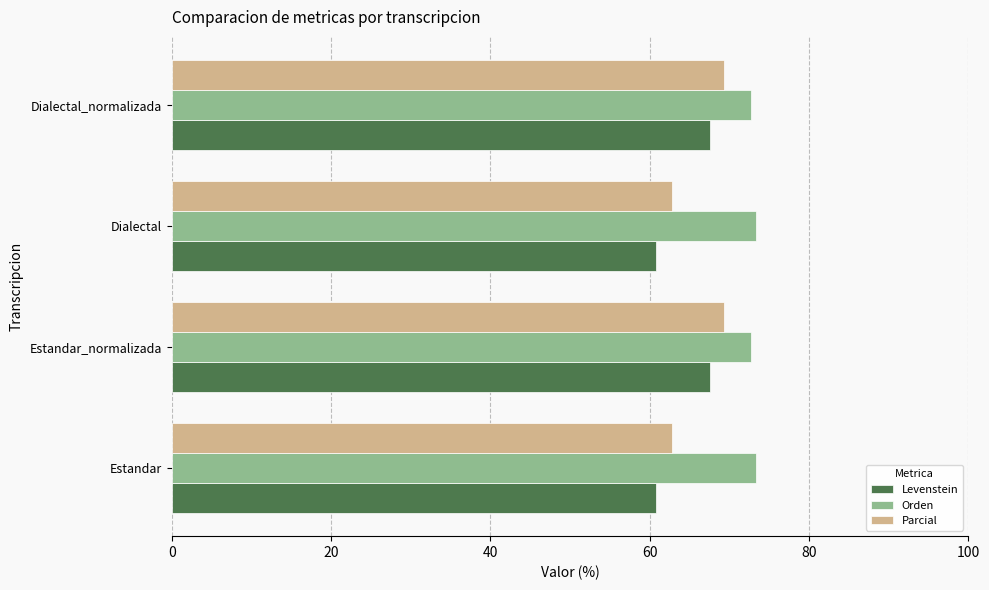

At how many categories does at least one series exceed 66?

4